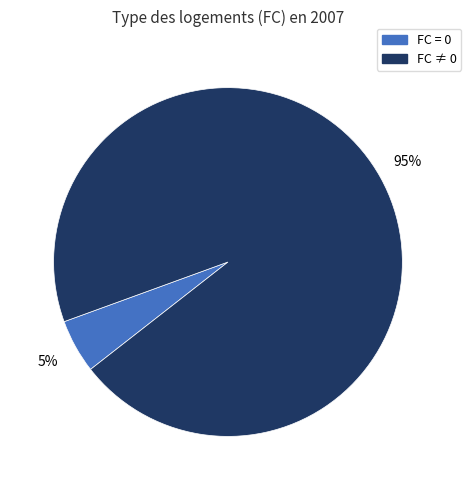

How many segments does this pie chart have?

2